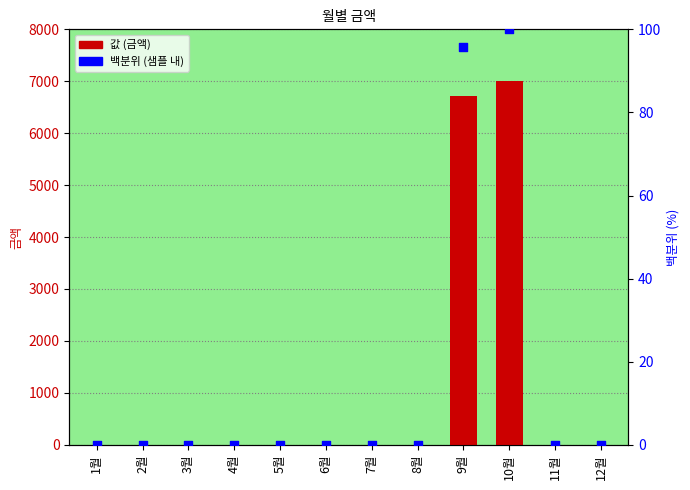

Which series has the widest spread of Y values?

값